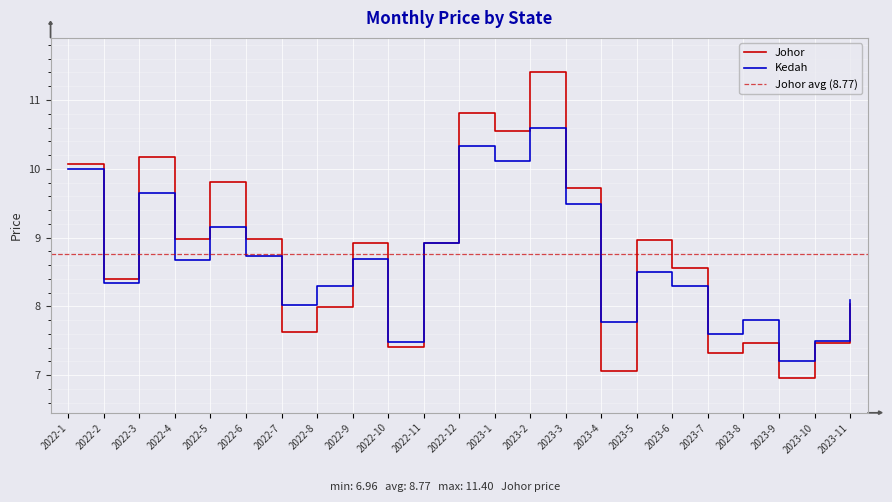

At which category does the chart reach its minimum across all series?

2023-9